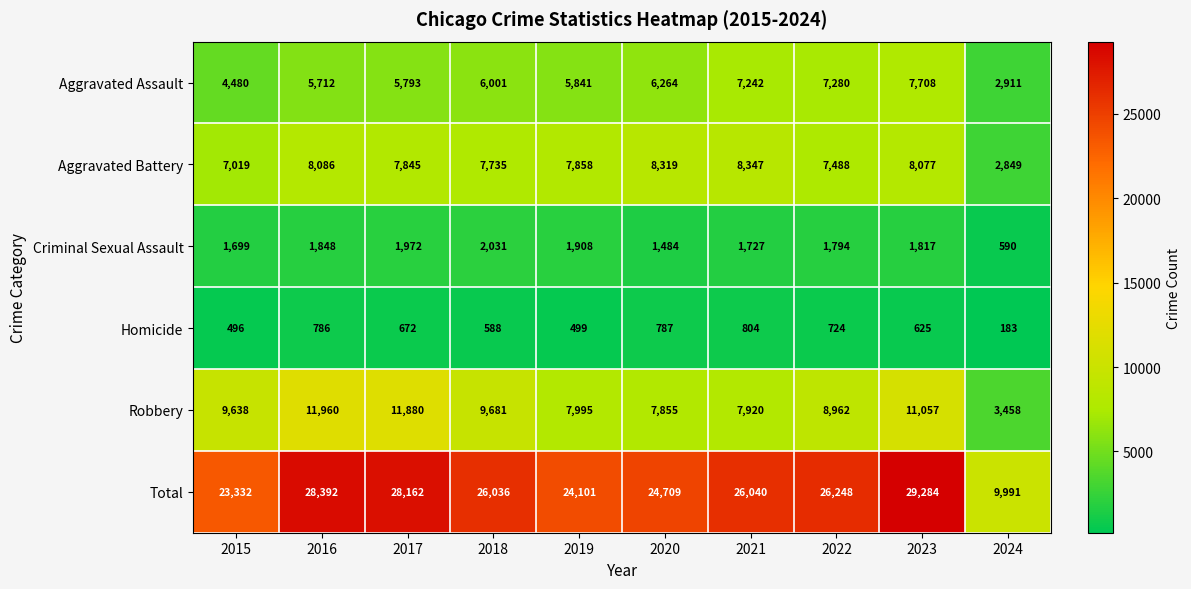

The value of Aggravated Assault at 2022 is 9533. True or false?

False